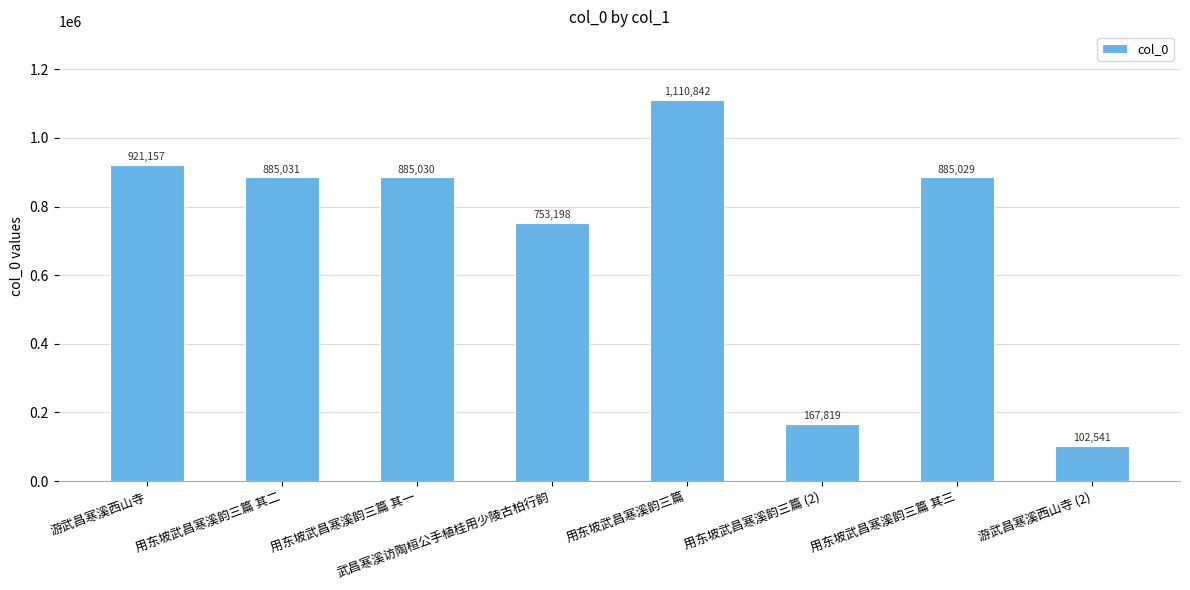

What is the difference between the second highest and minimum values?

818616